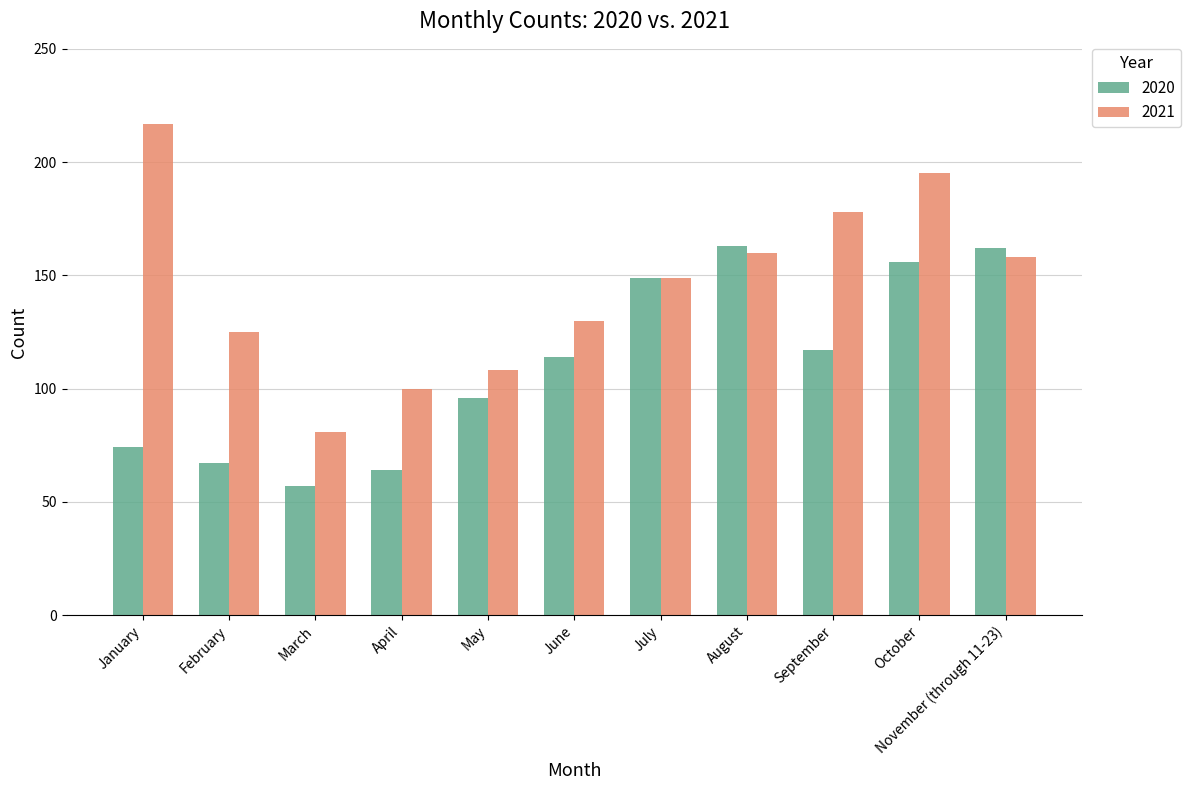

What is the spread (max minus min) of values at August?

3